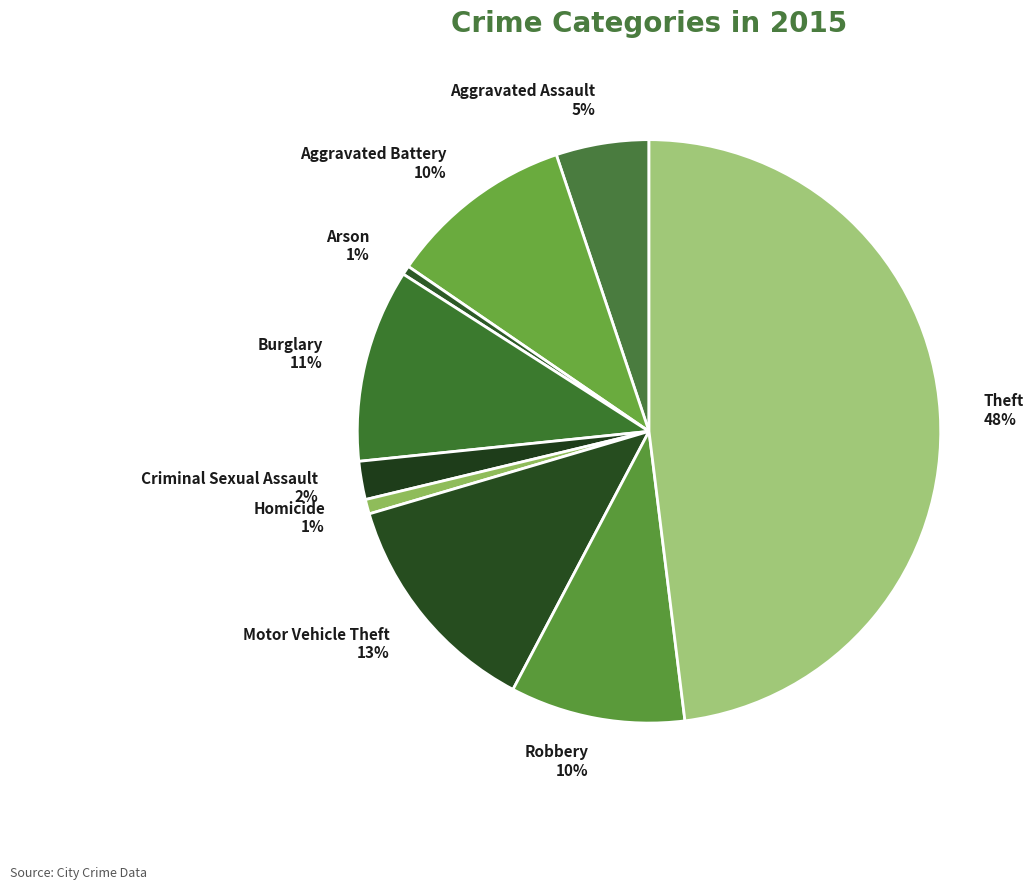

Does Arson account for over 50% of the chart?

No